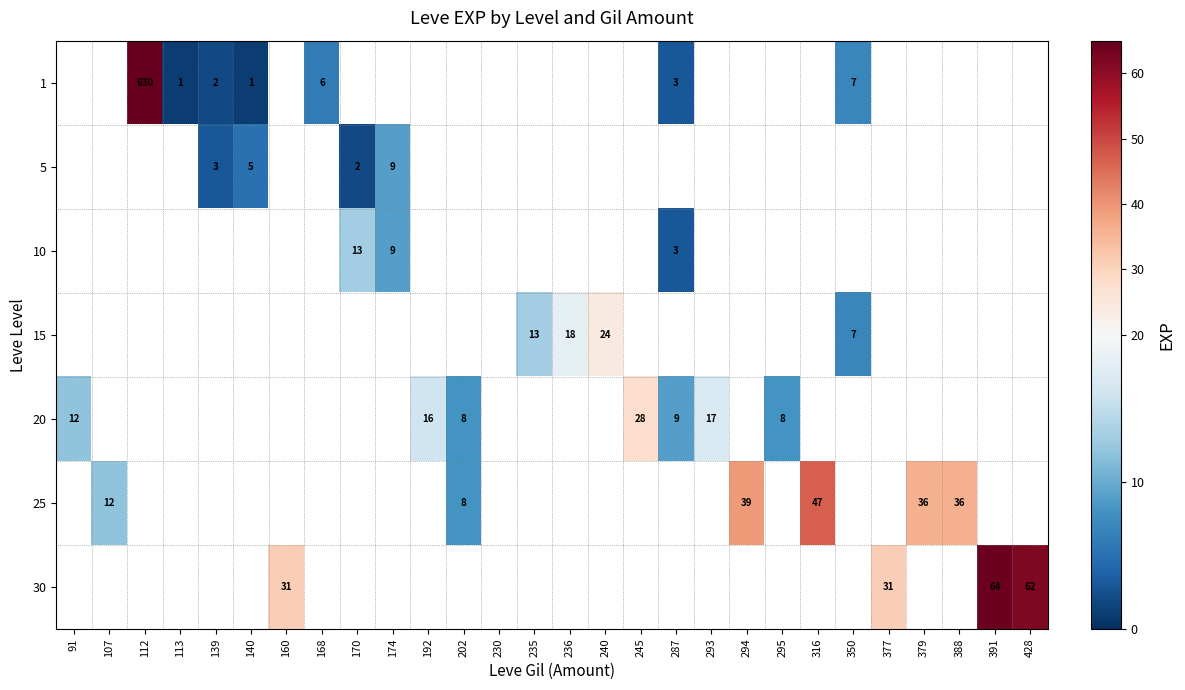

The value of 20 at 202 is 5. True or false?

False